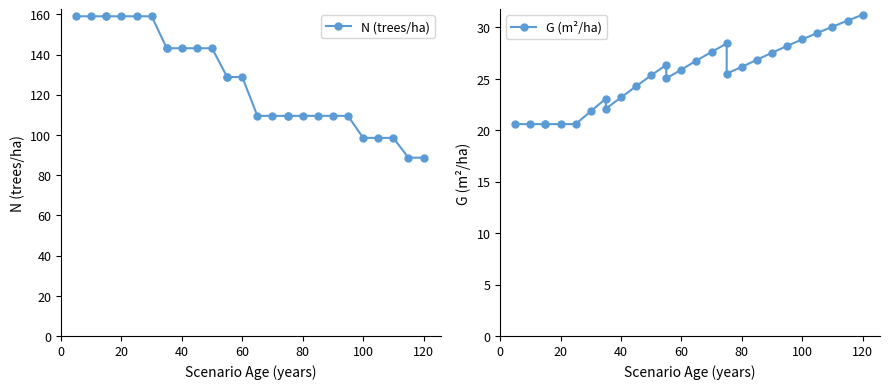

The value of N (trees/ha) at 40 is 71.8. True or false?

False